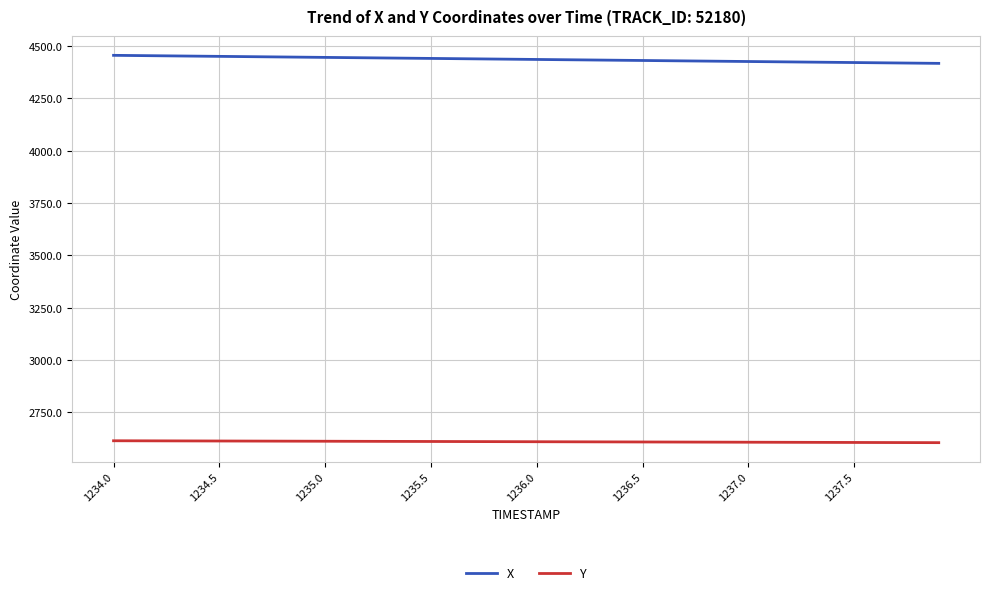

Count the number of data series in this chart.

2